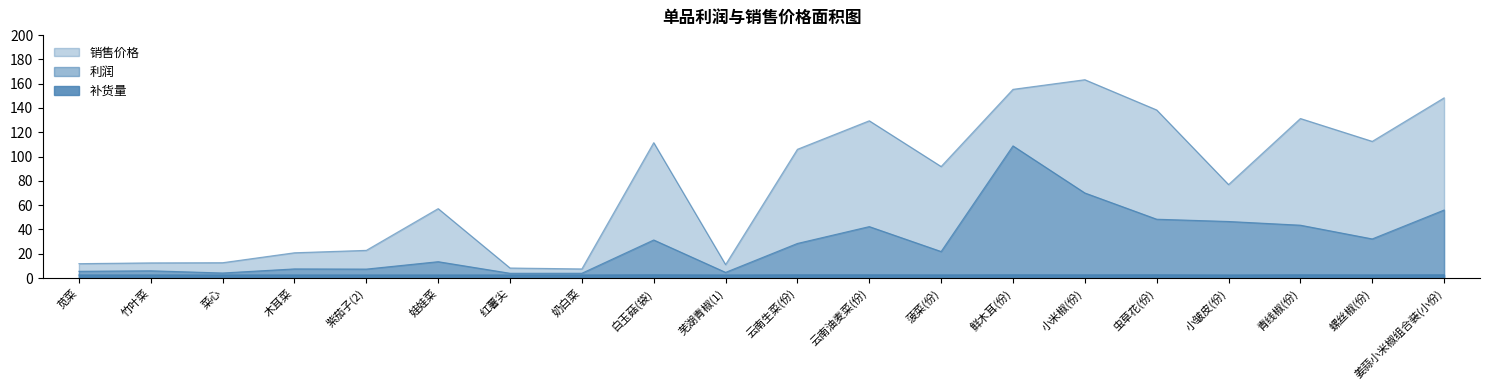

True or false: 销售价格 has more than 2 points higher than both neighbors.

True